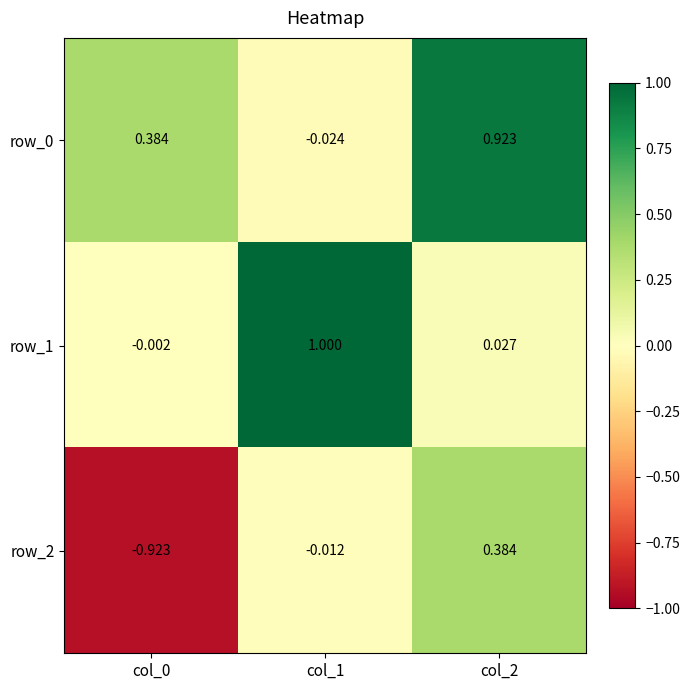

Is the value of row_1 at col_0 greater than the value of row_2 at col_2?

No